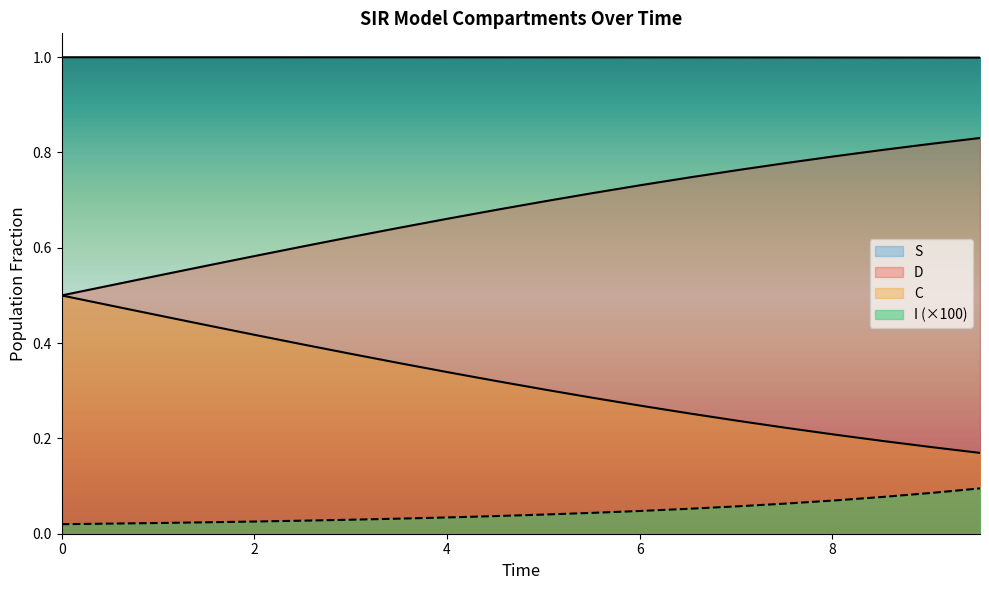

How many lines are shown in the chart?

4